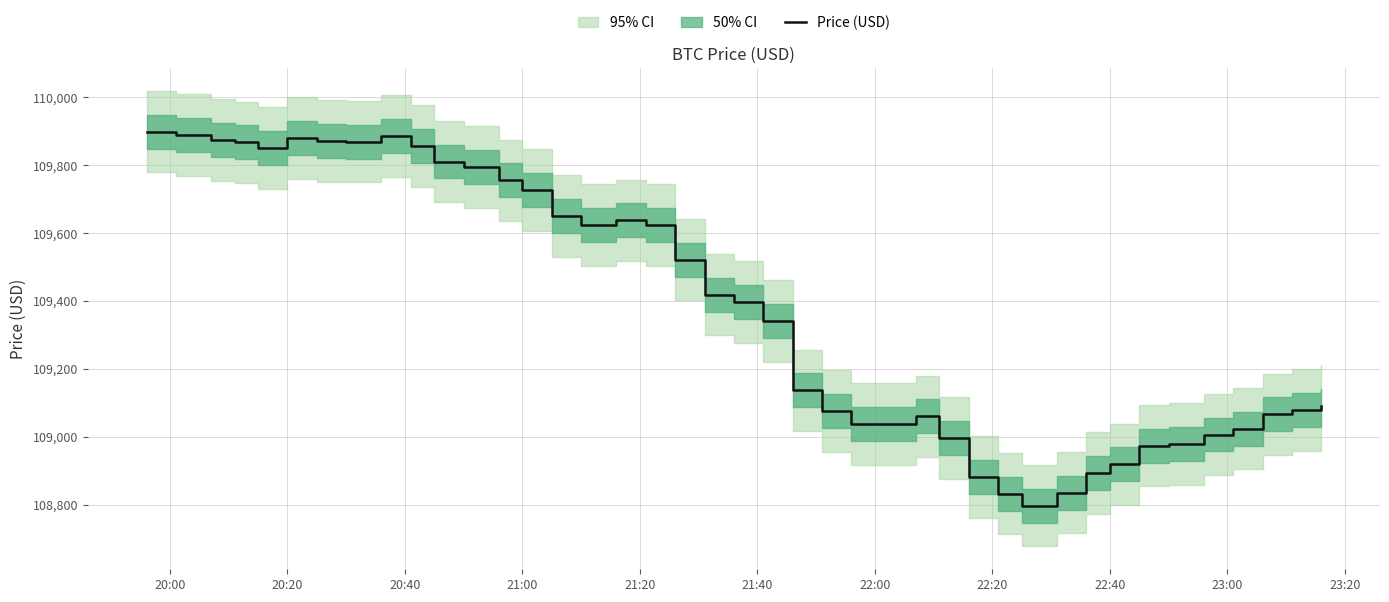

How many values are below 109418?

20